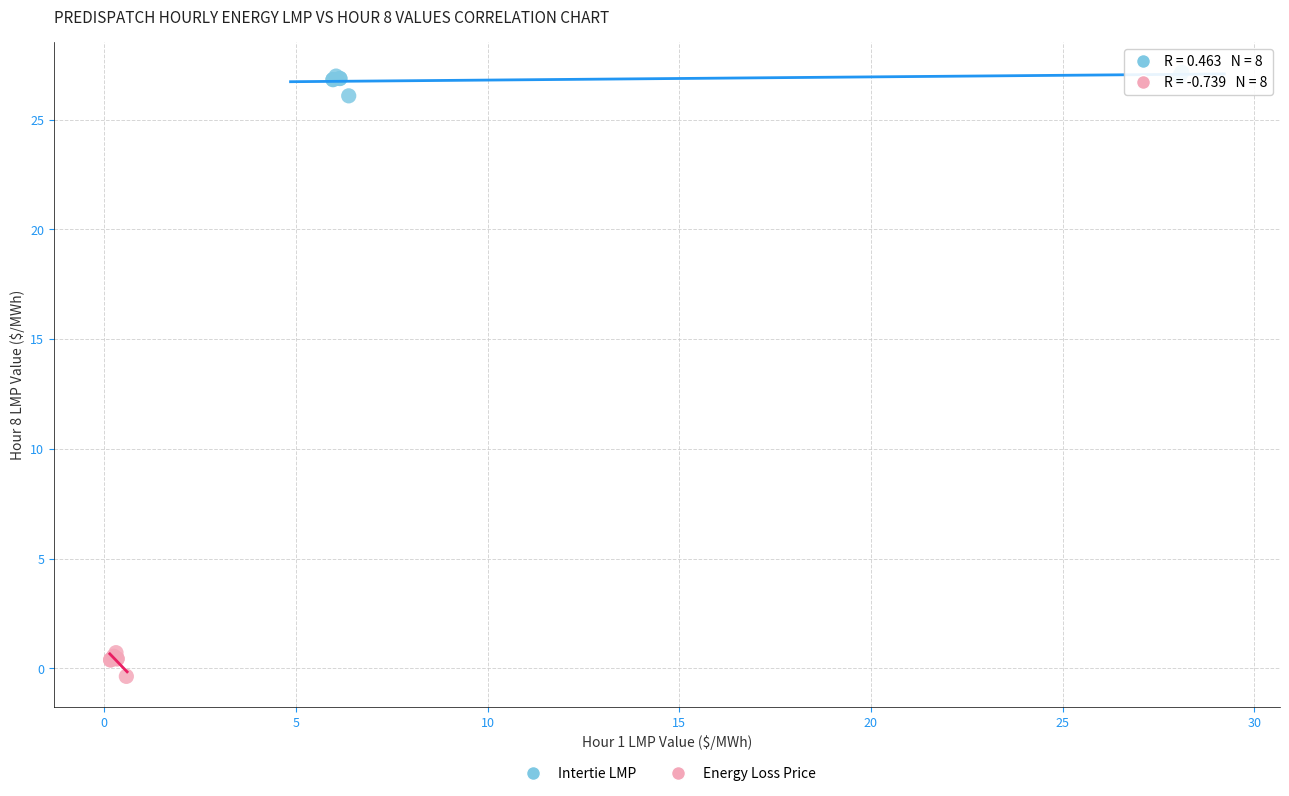

What are all the series names shown in the legend?

Intertie LMP, Energy Loss Price